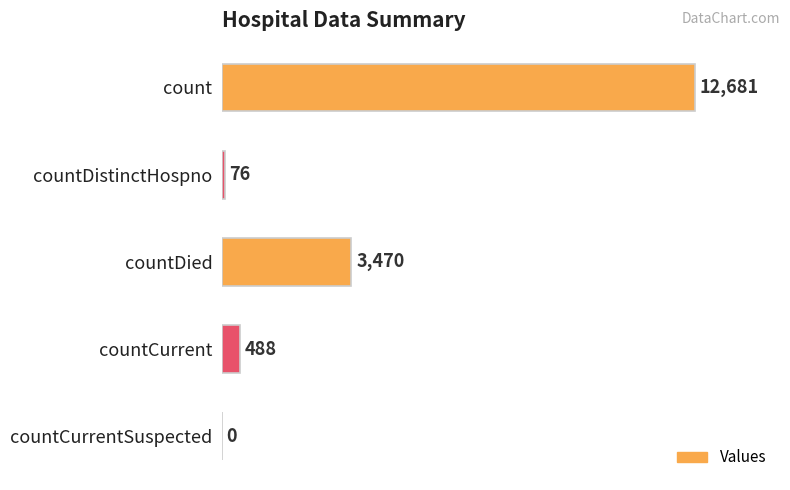

Does the chart contain stacked bars?

No